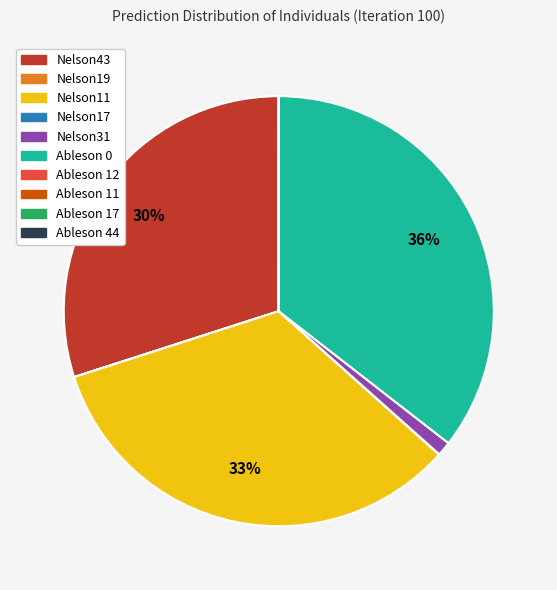

To the nearest percent, what is the average slice percentage?

10%